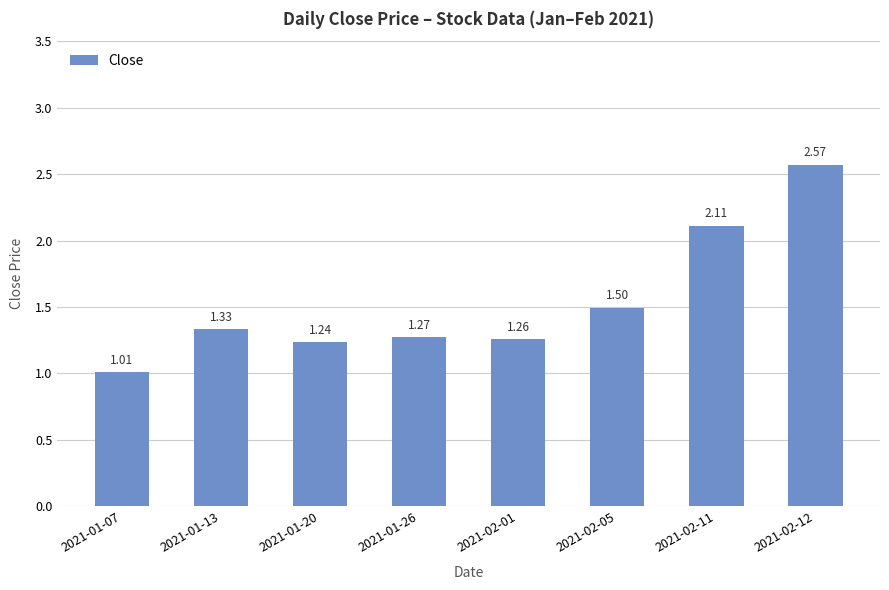

Are the bars horizontal?

No